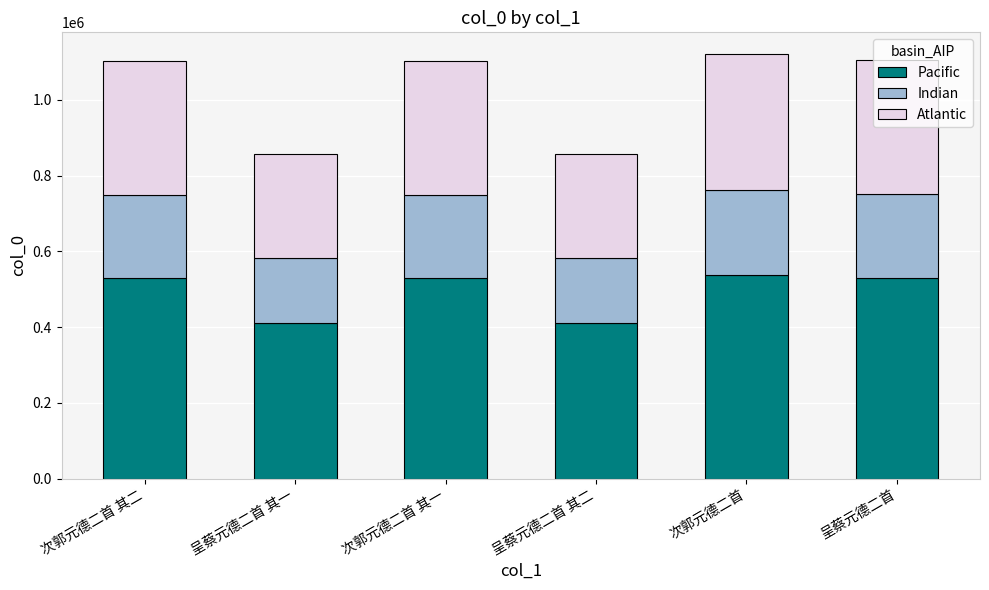

What are all the series names shown in the legend?

Pacific, Indian, Atlantic